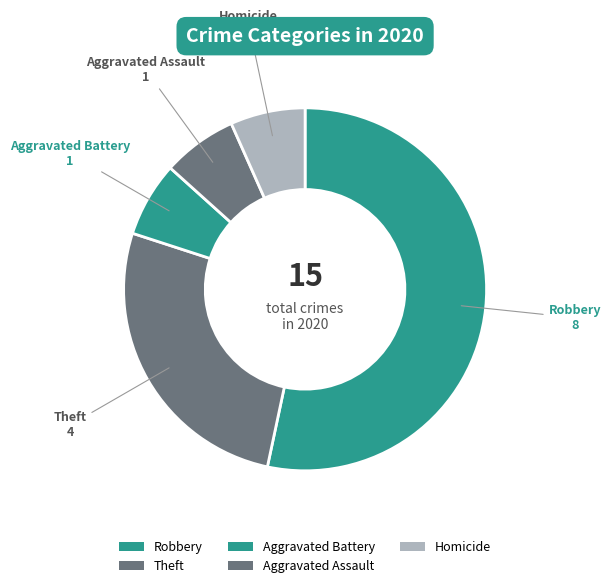

To the nearest percent, what is the average slice percentage?

20%